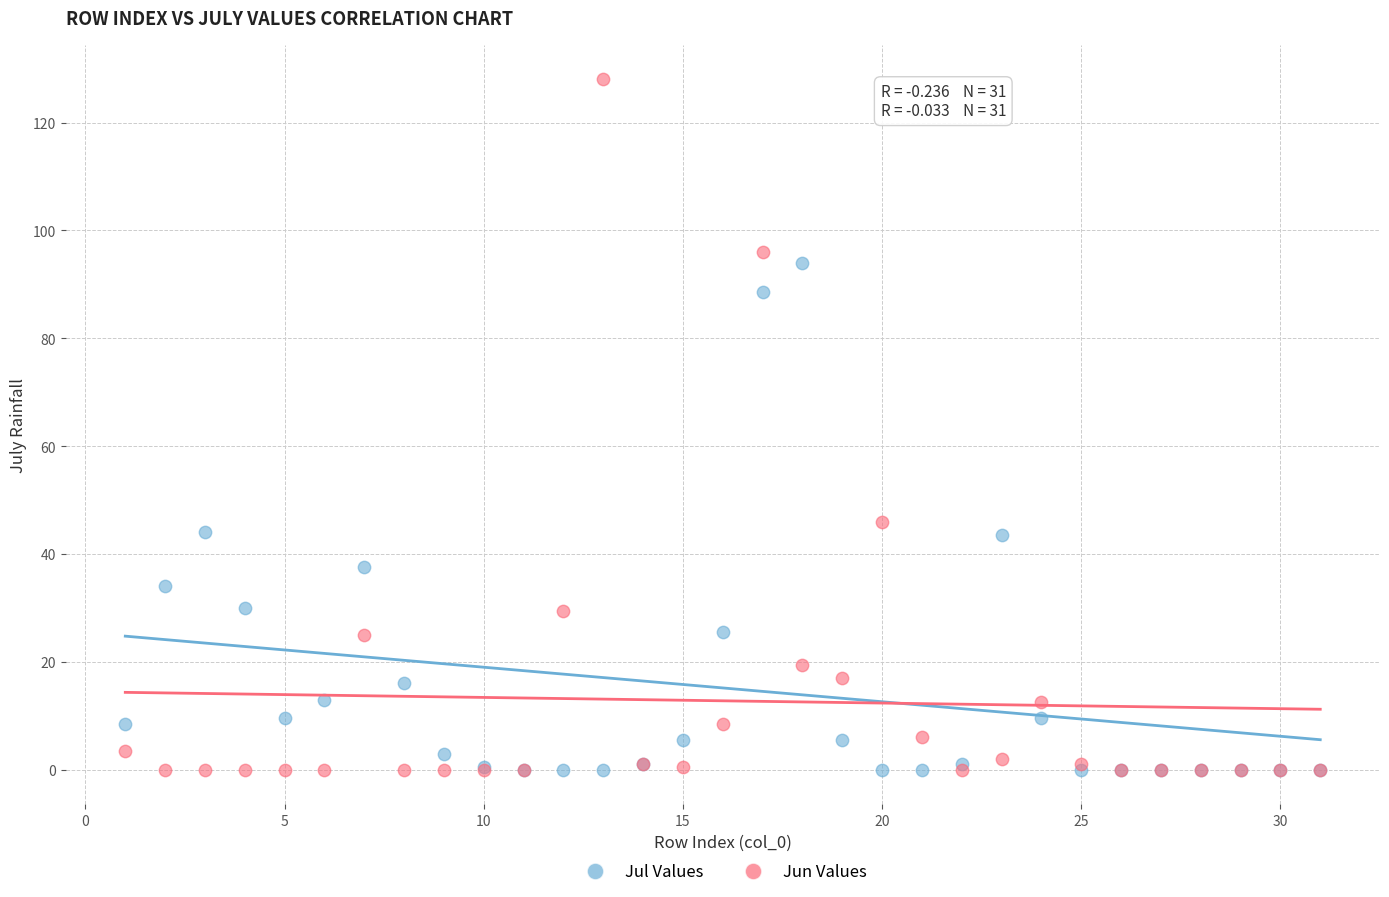

In the Jun Values series, what Y value is closest to 64?

46.0